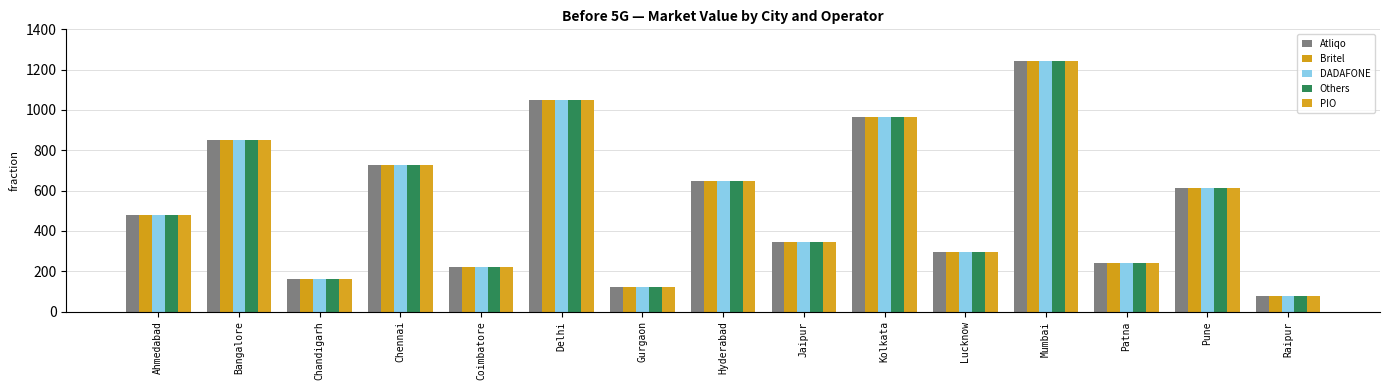

At how many categories does at least one series exceed 872?

3